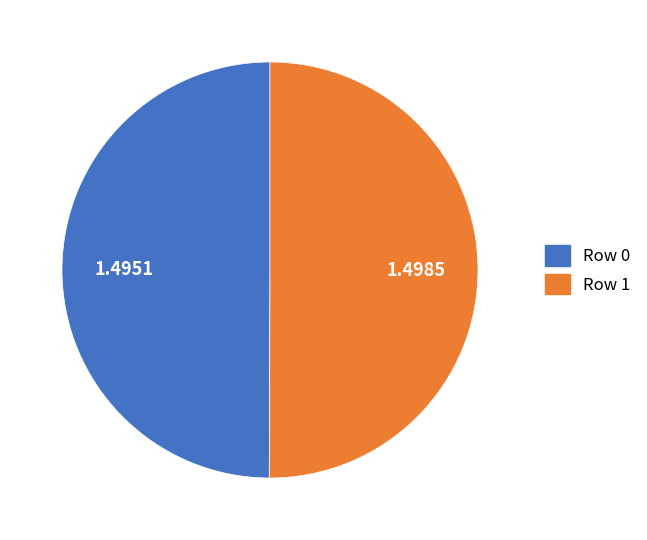

Is the sum of Row 0 and Row 1 greater than half?

Yes